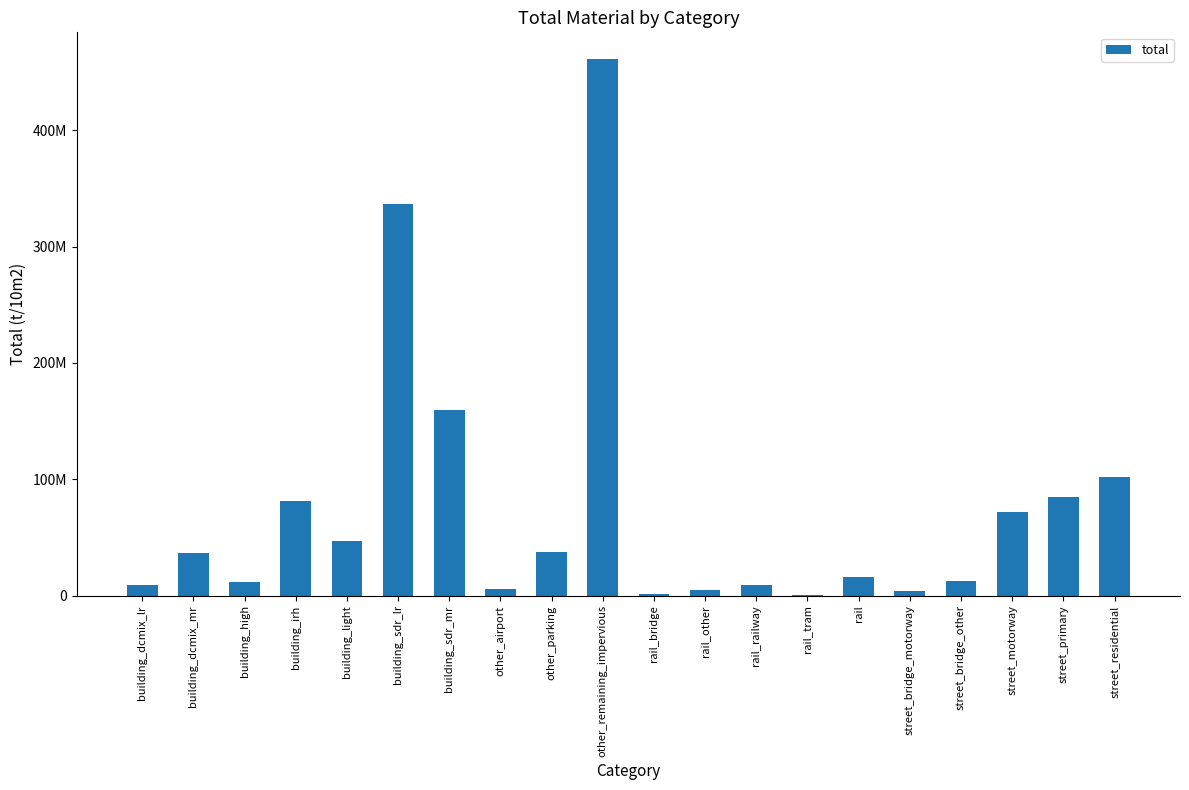

List the labels in order of value, smallest first.

rail_tram, rail_bridge, street_bridge_motorway, rail_other, other_airport, rail_railway, building_dcmix_lr, building_high, street_bridge_other, rail, building_dcmix_mr, other_parking, building_light, street_motorway, building_irh, street_primary, street_residential, building_sdr_mr, building_sdr_lr, other_remaining_impervious